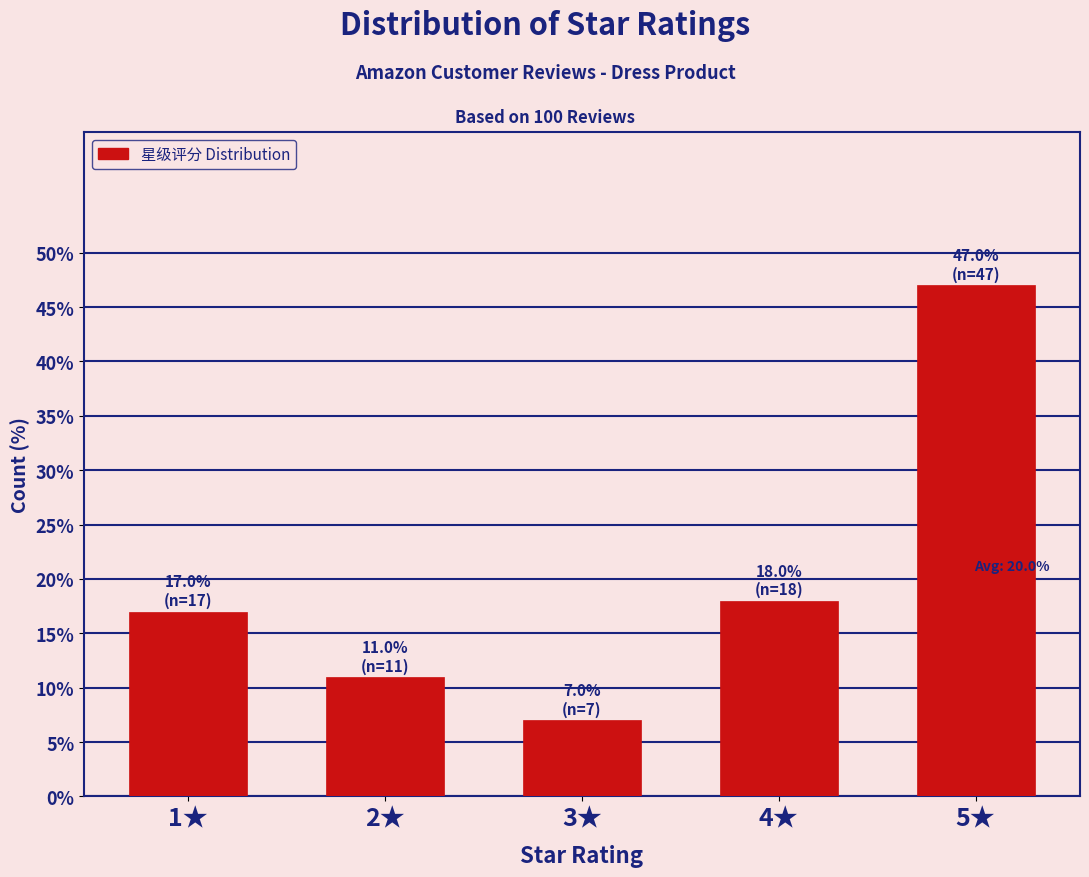

Reading right to left, what are all the values shown in this chart?

5★=47.0	4★=18.0	3★=7.0	2★=11.0	1★=17.0